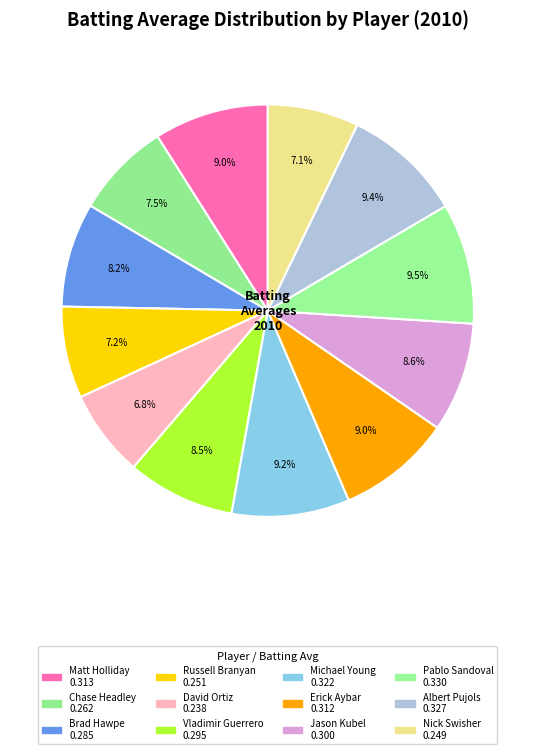

Count the number of slices in the pie.

12